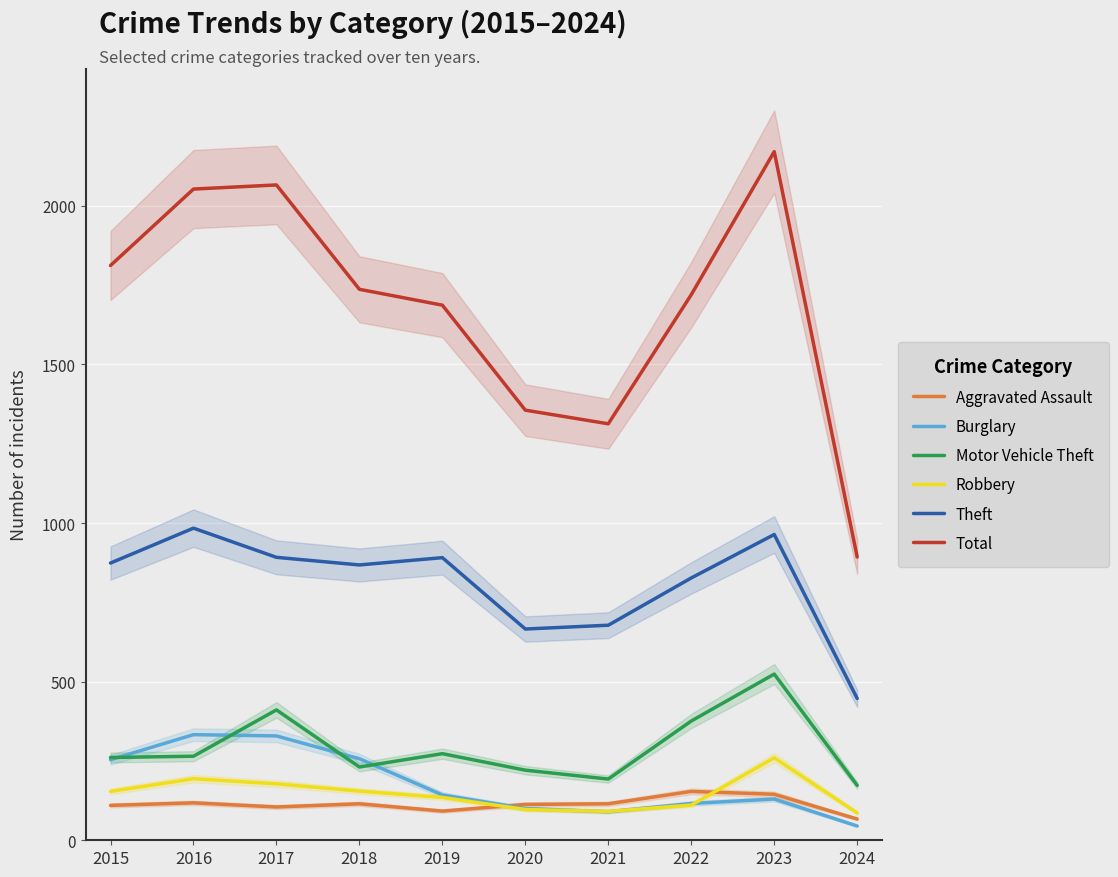

What is the difference between the maximum and minimum values in the Theft series?

537